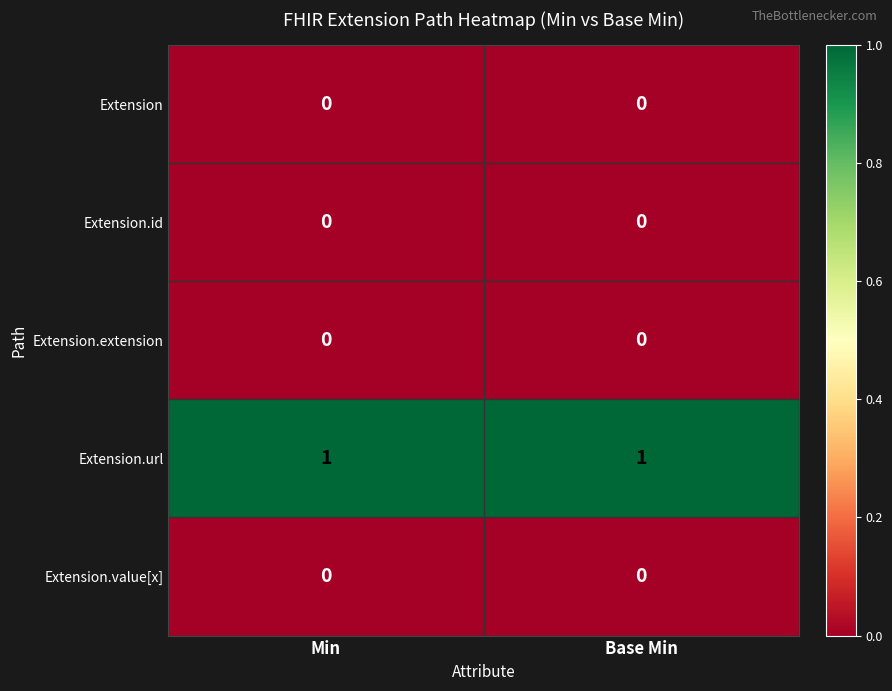

Is it true that Extension.value[x] equals 0 at Base Min?

True